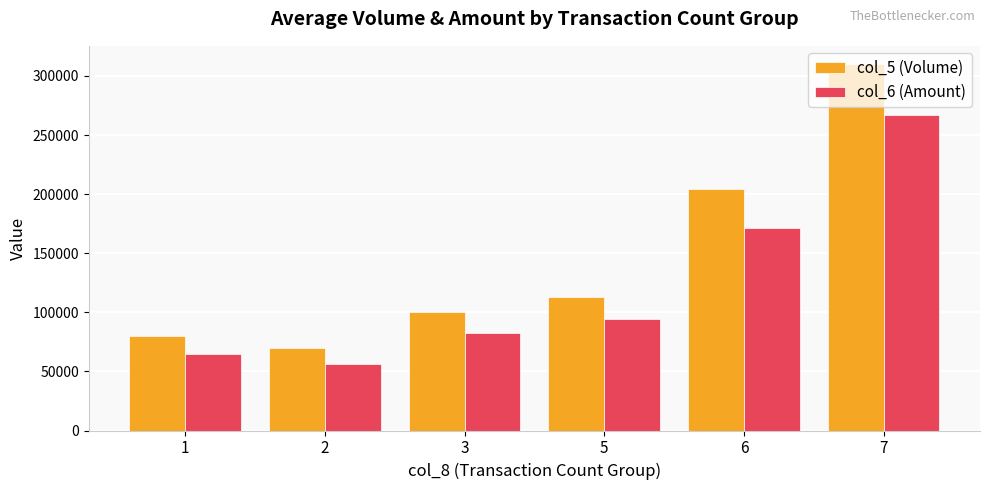

What is the value of the col_5 (Volume) bar at the 1st from the left?

80000.0